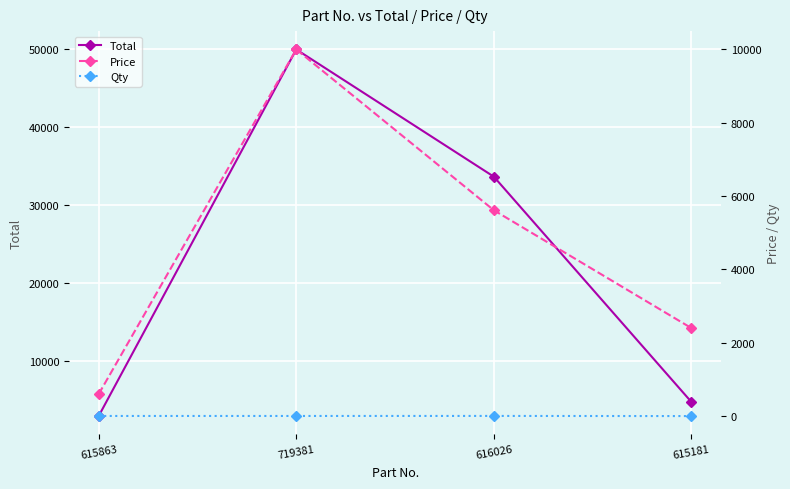

Is it true that Qty equals 5 at 615863?

True